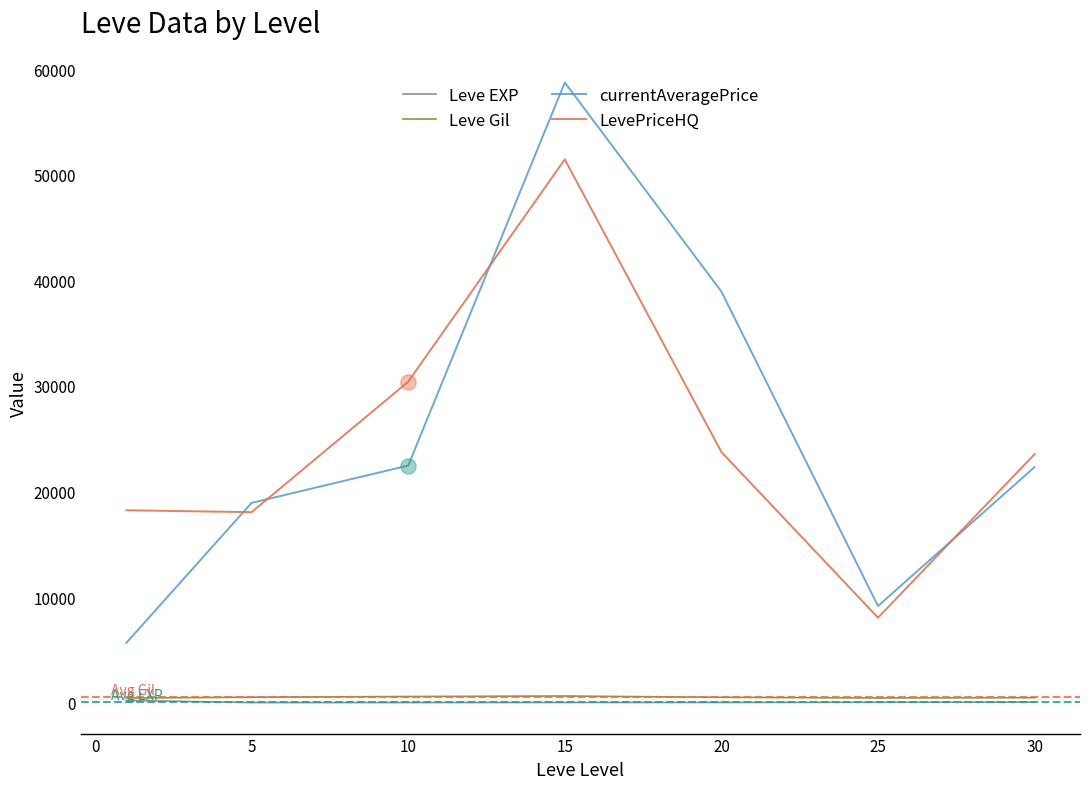

Which series has the widest spread of values?

currentAveragePrice